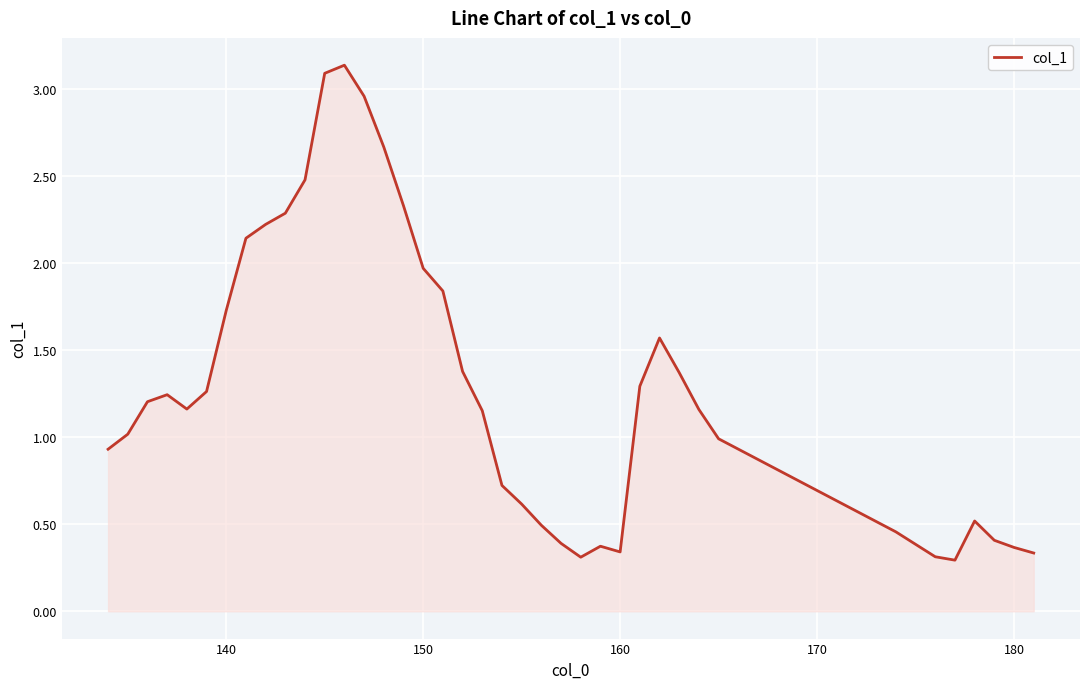

What is the difference between the maximum and minimum values?

2.8